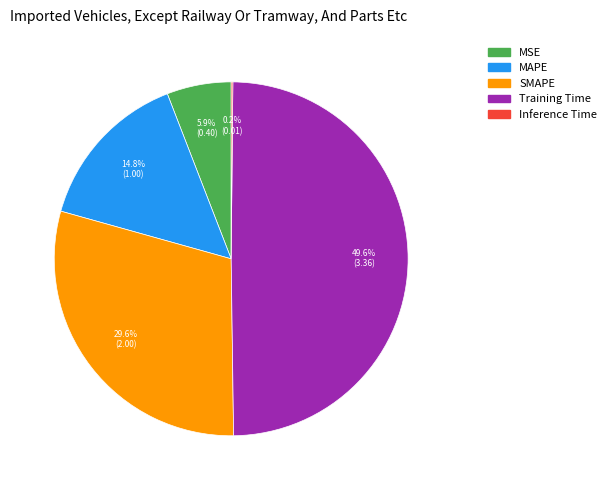

Combined, do MAPE and Training Time account for over 50%?

Yes